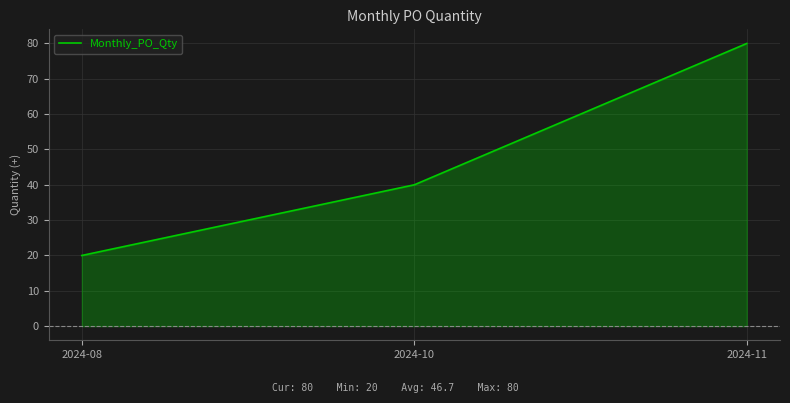

How many values are below 40?

1